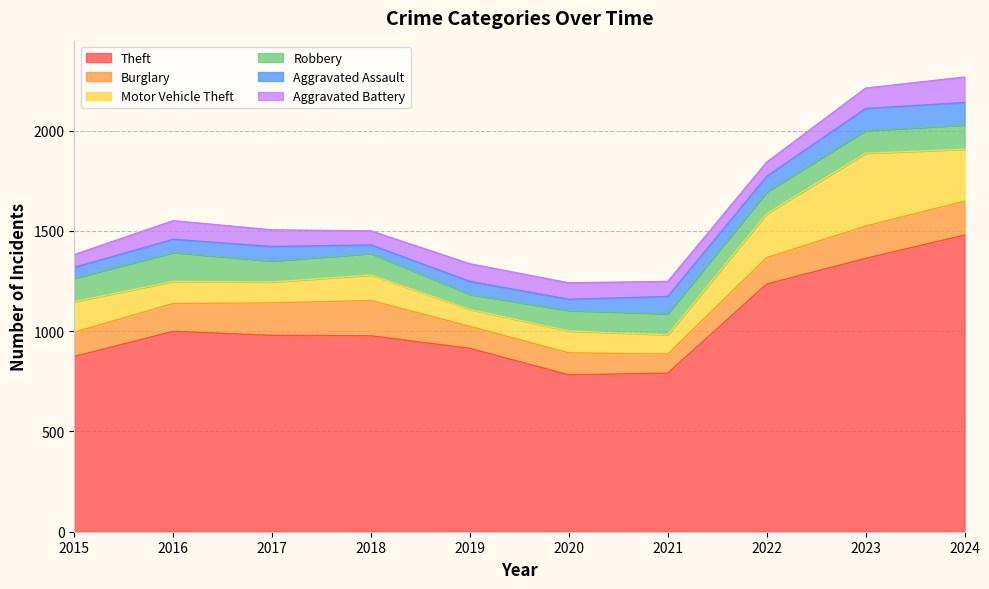

Where does the Aggravated Battery series first go above 83?

2016